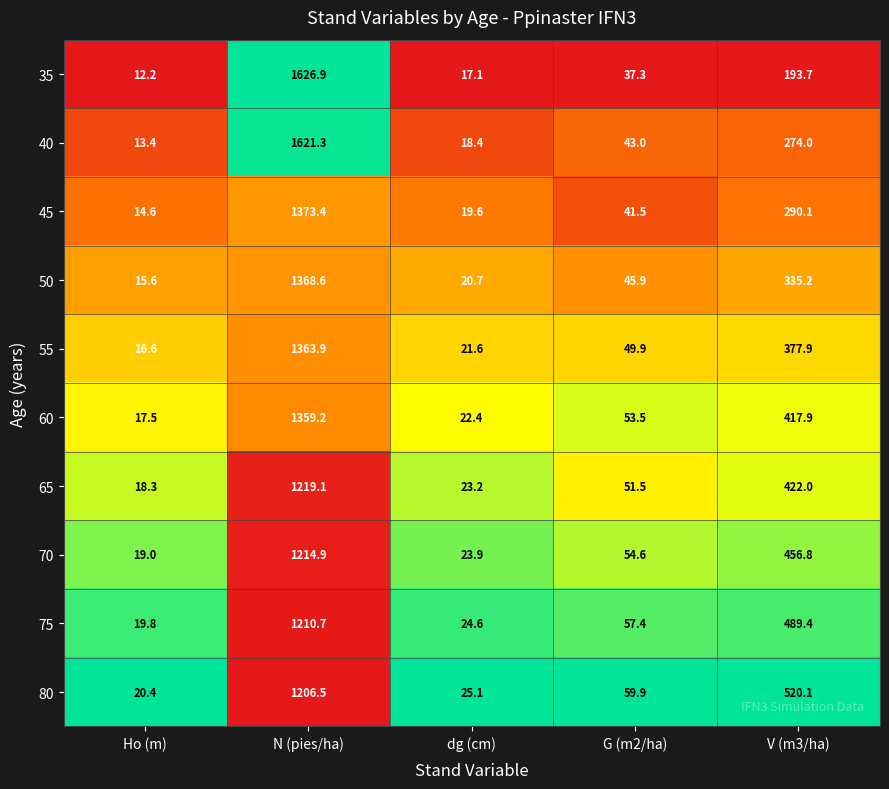

True or false: 55 has a value of 21.6 at dg (cm).

True